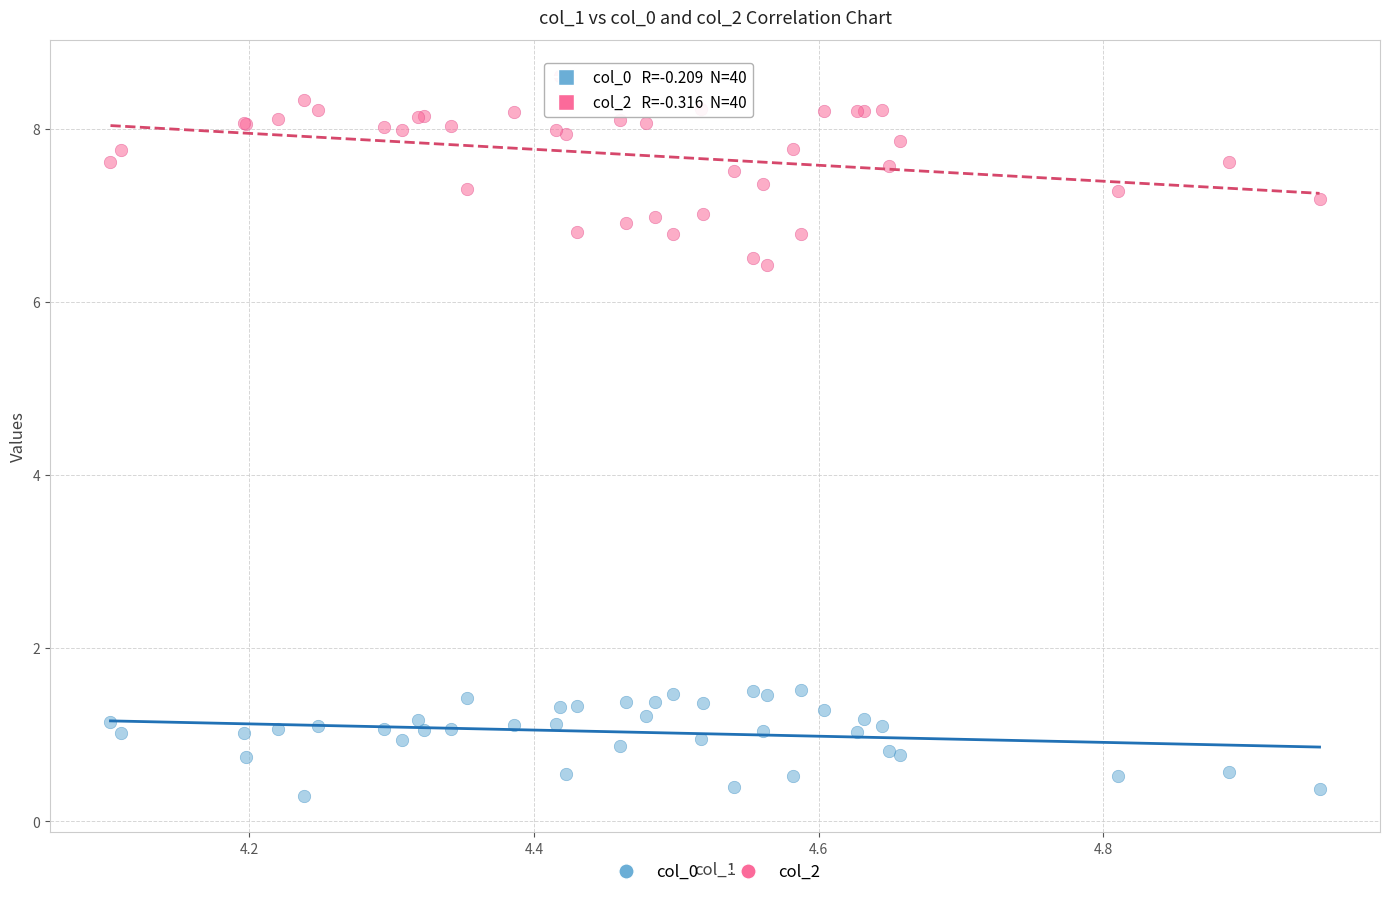

Which series contains the lowest Y value?

col_0